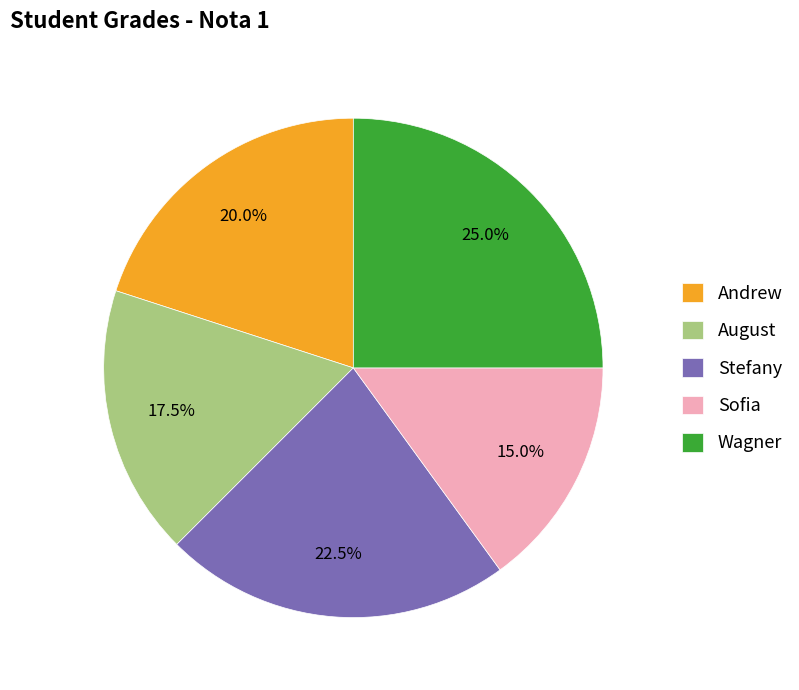

Which slice is the largest?

Wagner